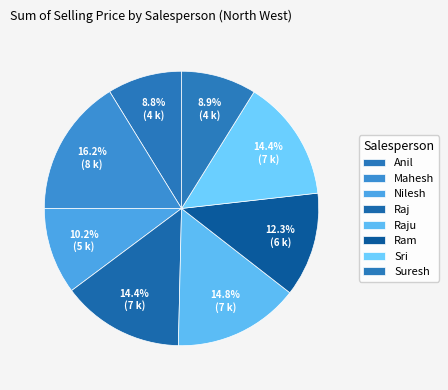

How many segments does this pie chart have?

8